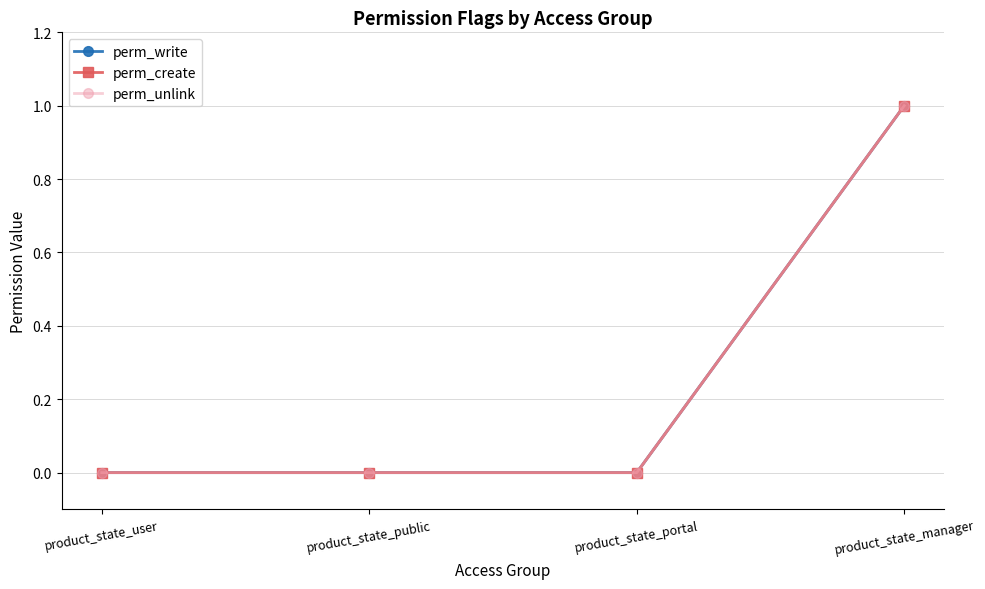

Does the chart have visible grid lines?

Yes